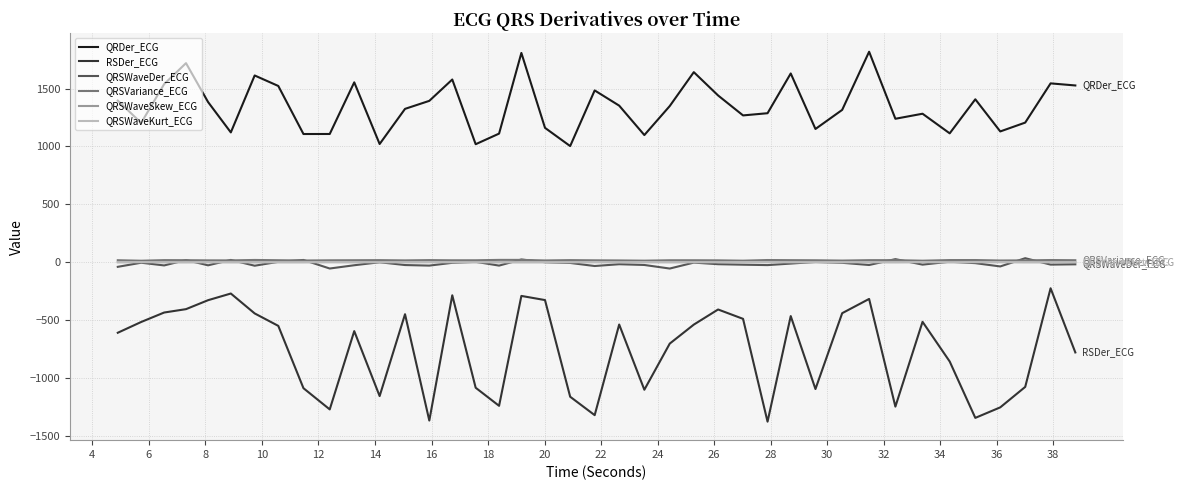

Count the number of data series in this chart.

6